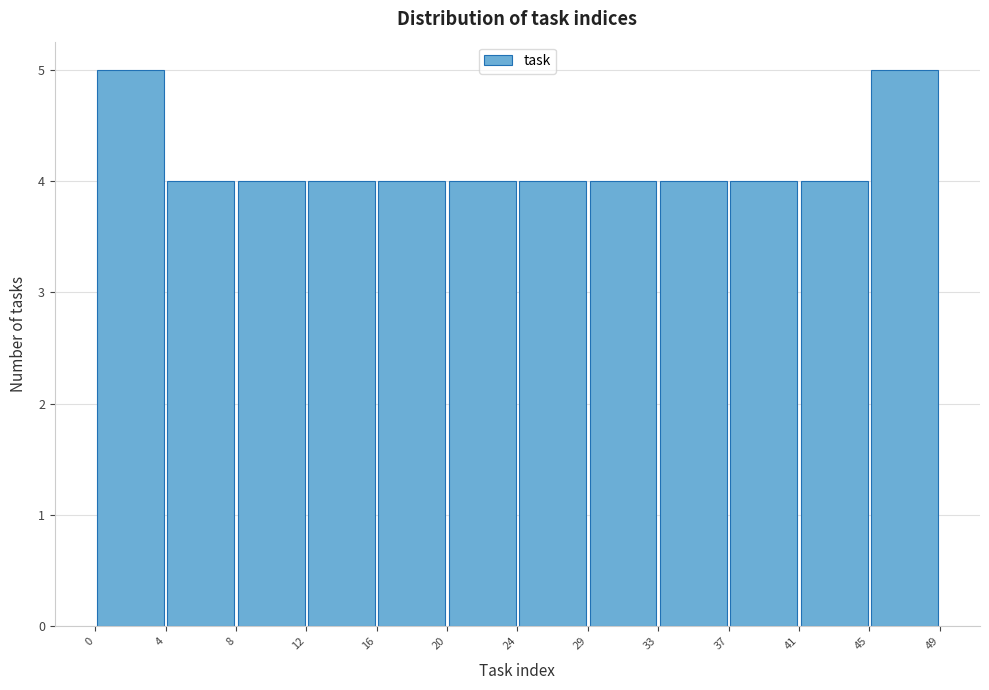

How tall is the bar that spans 0 to 4 on the x-axis? The values are not printed on the chart, so give them approximately, as read against the axis.

5